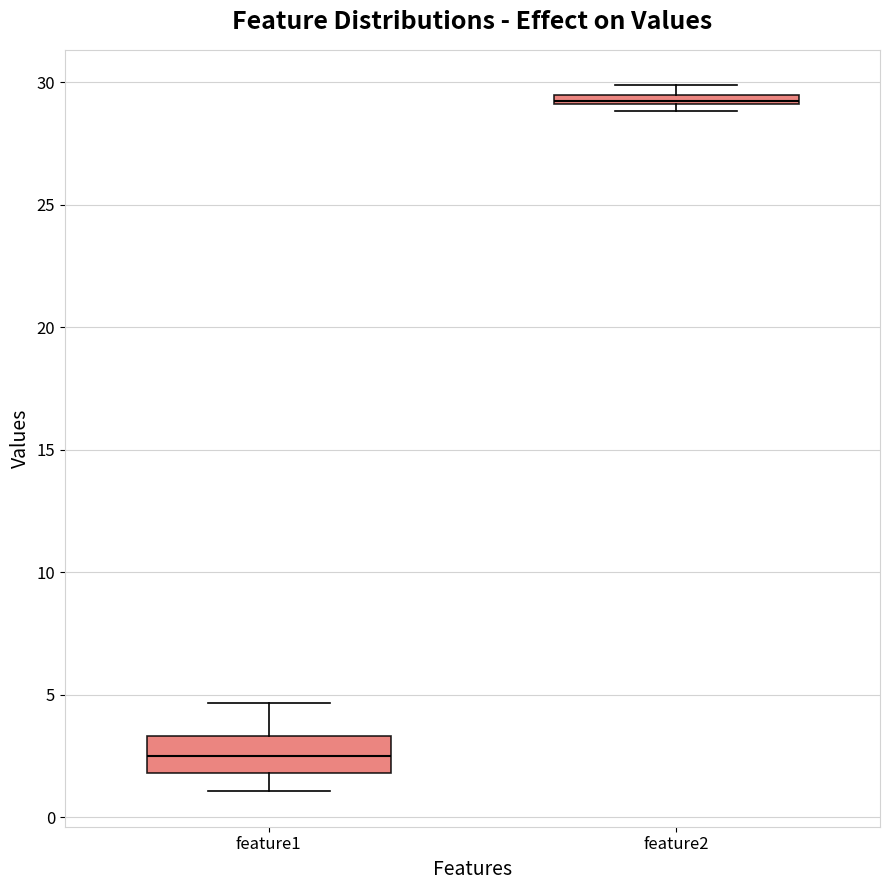

Which box has the highest median line?

feature2